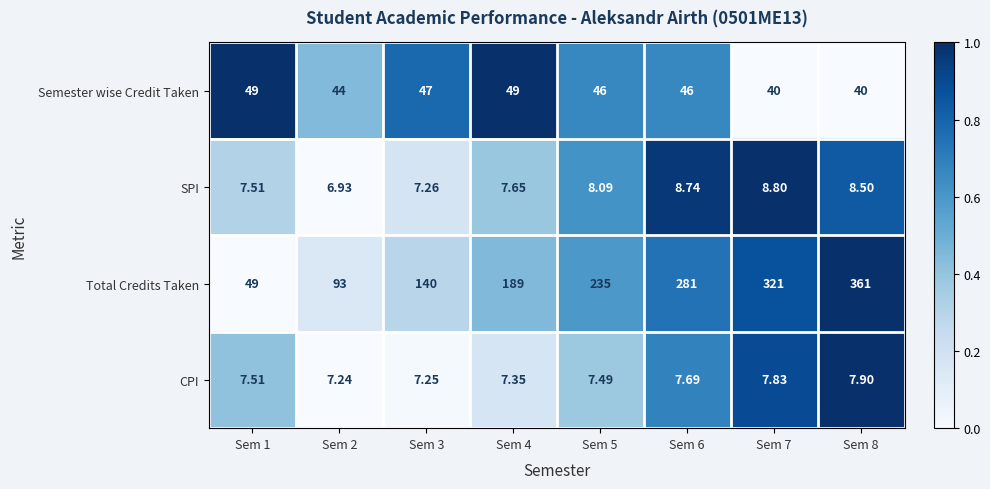

What is the total value across all series at Sem 3?

201.5